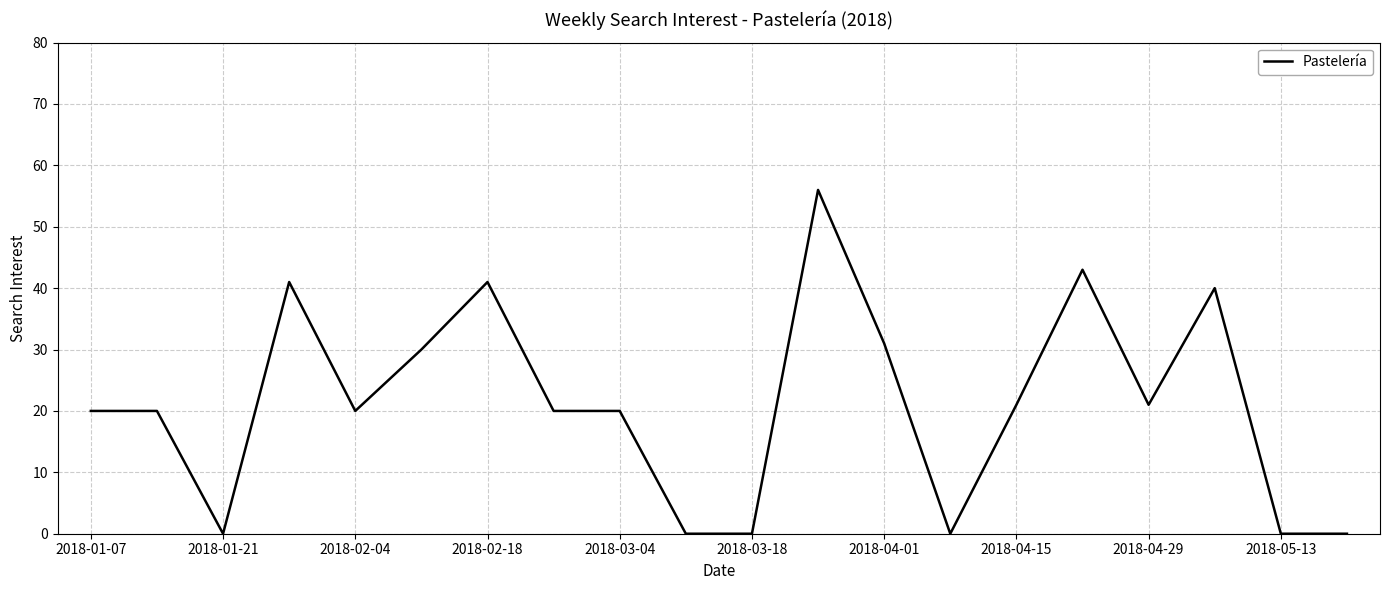

How many distinct data groups are displayed?

1